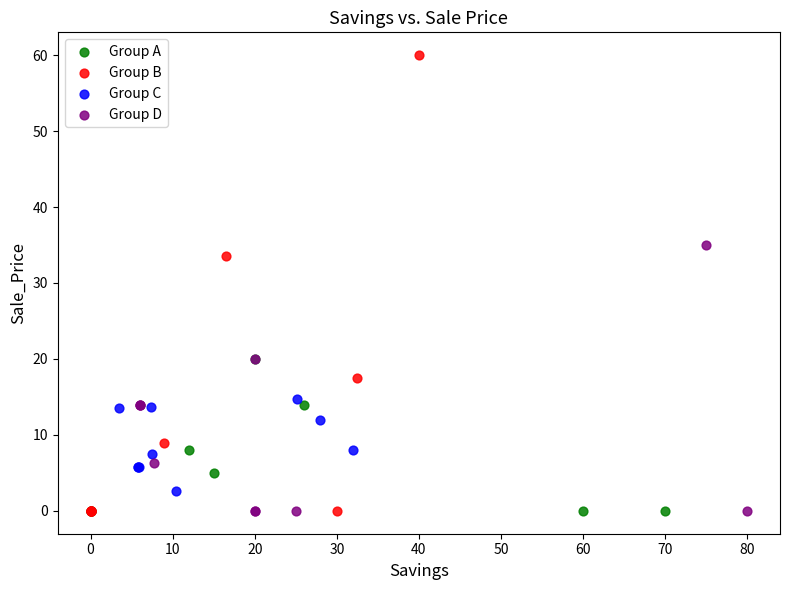

Which series has the largest Y range (max minus min)?

Group B